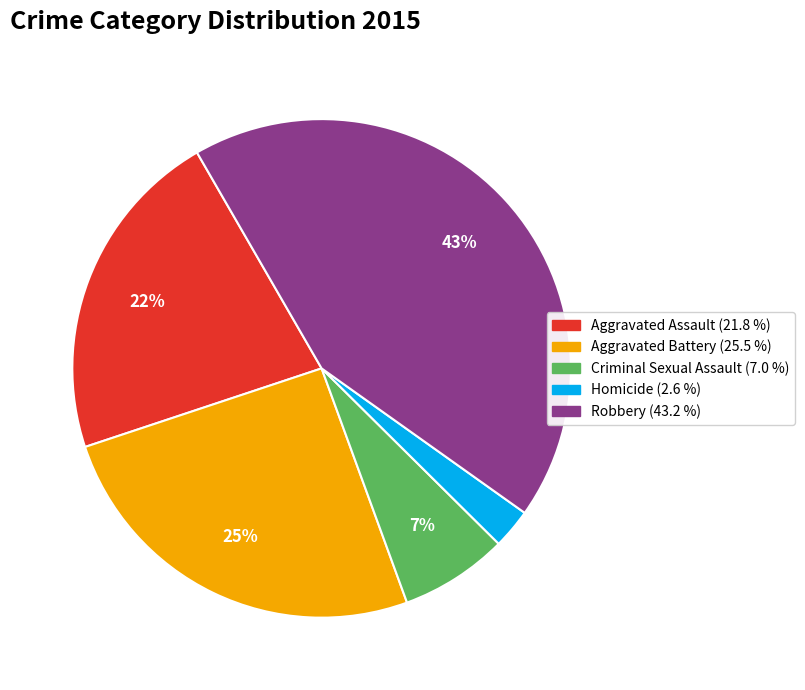

Combined, do Criminal Sexual Assault and Aggravated Battery account for over 50%?

No